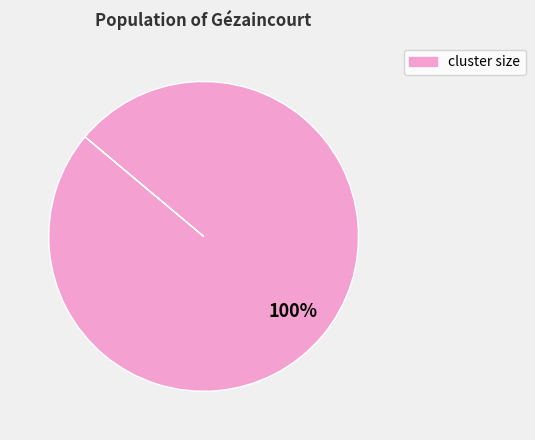

Is there a majority slice in this chart?

Yes